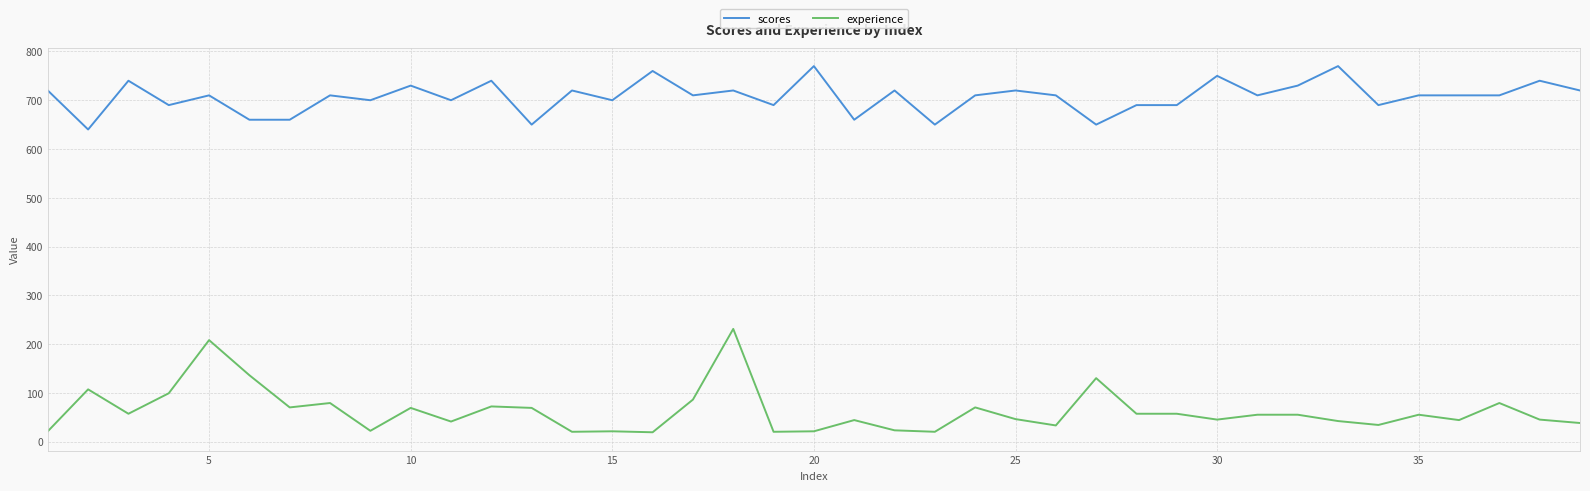

True or false: experience and scores cross at least once.

False